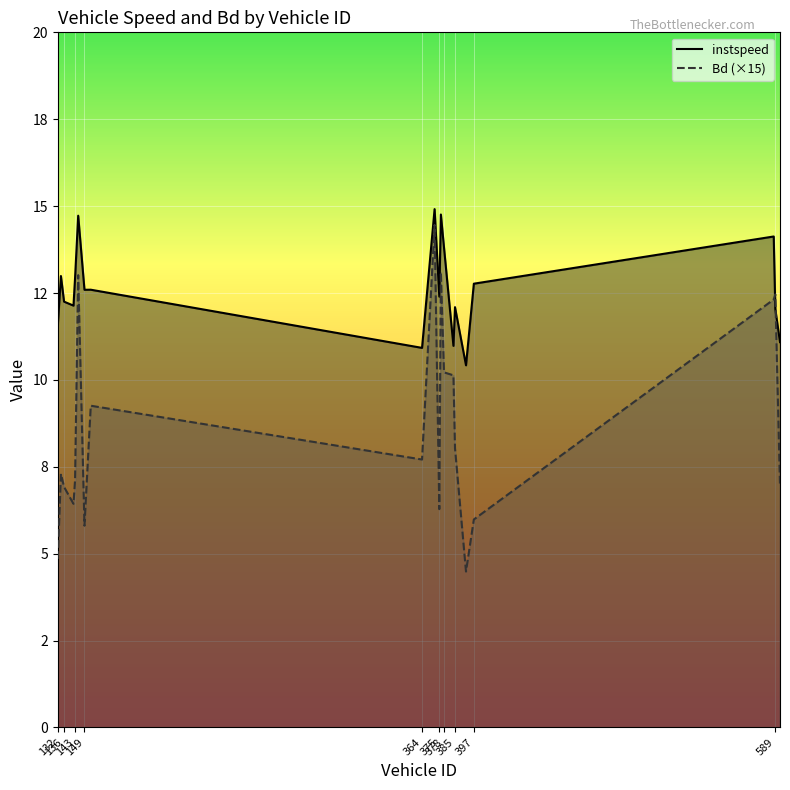

What is the difference between the Bd values at 588 and 143?

5.2